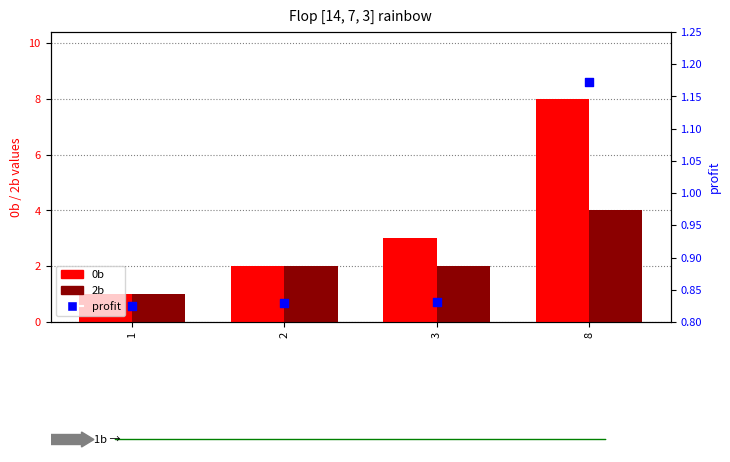

At which category is the sum across all series the highest?

8